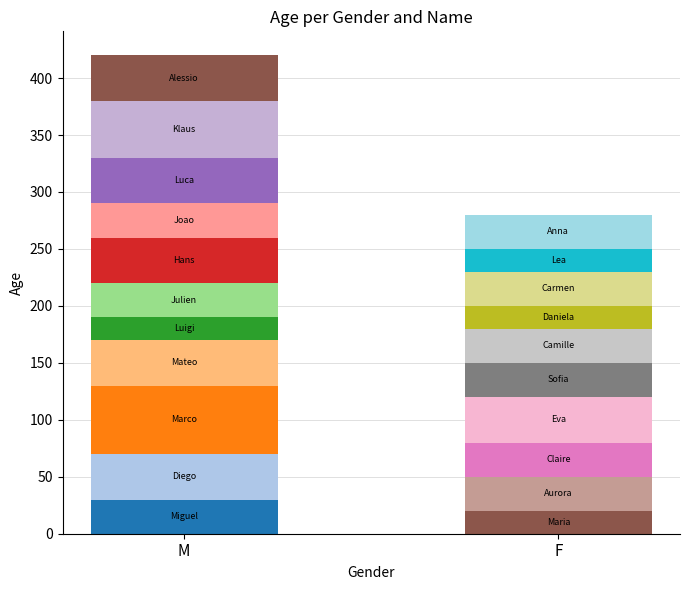

List the series in order of their peak value, lowest first.

F, M